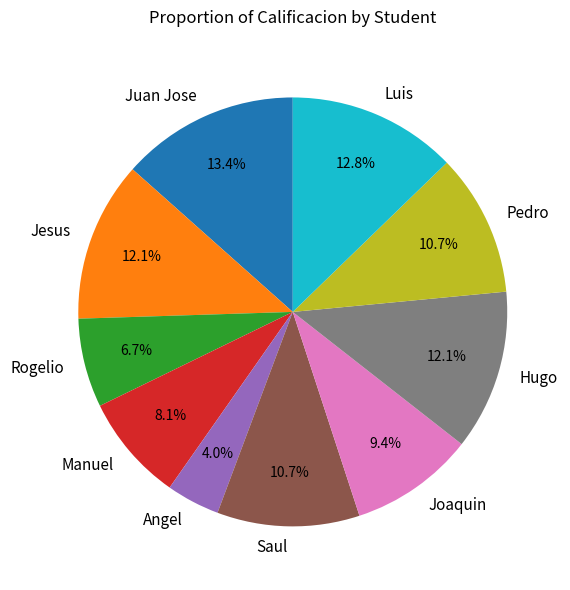

Is there a majority slice in this chart?

No